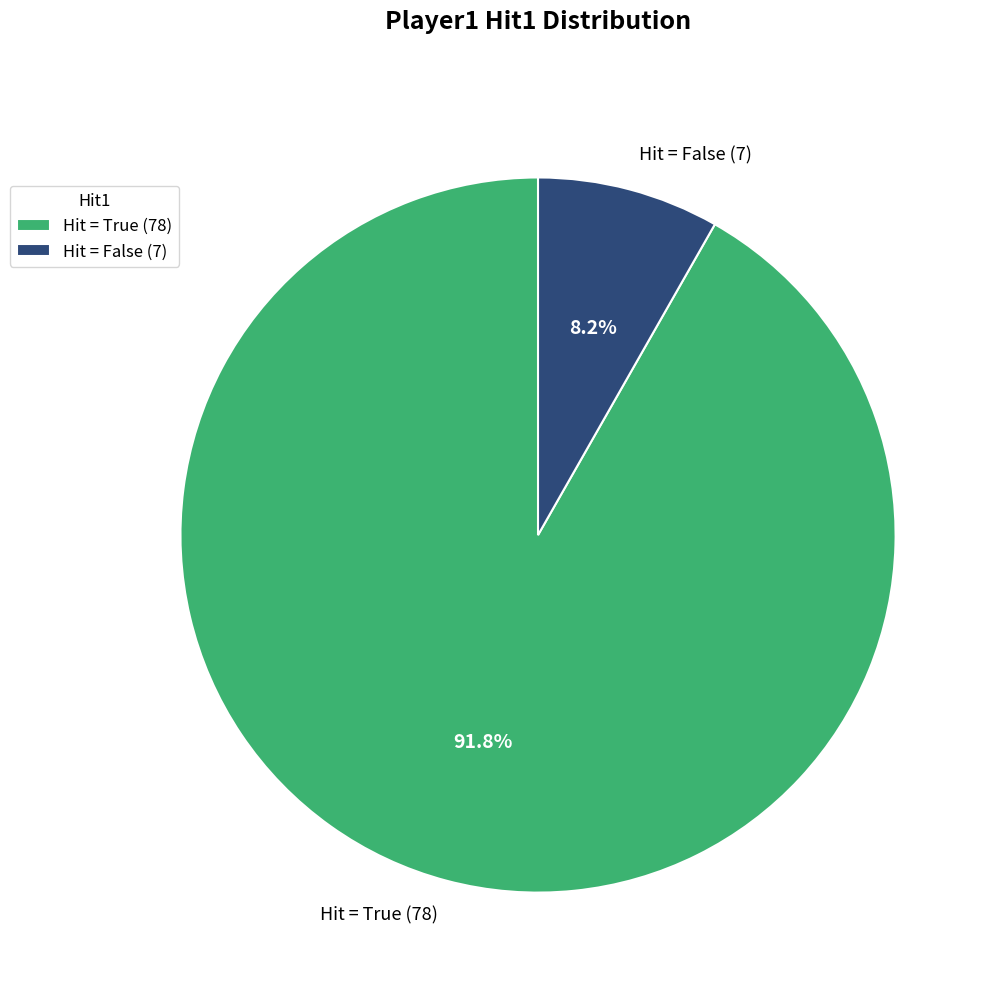

How many segments does this pie chart have?

2